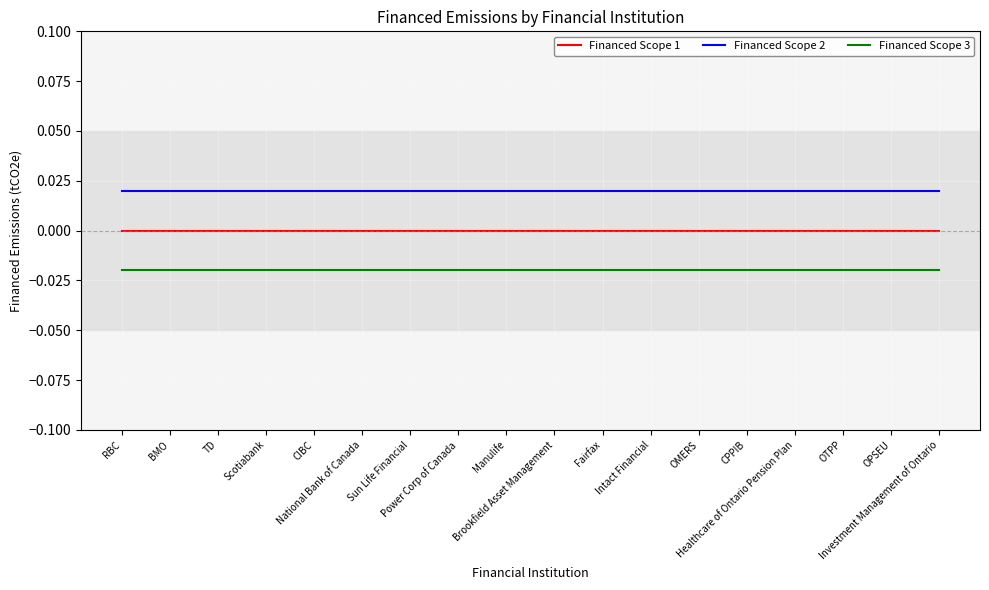

The Financed Scope 2 series shows 0.0 at BMO. True or false?

False